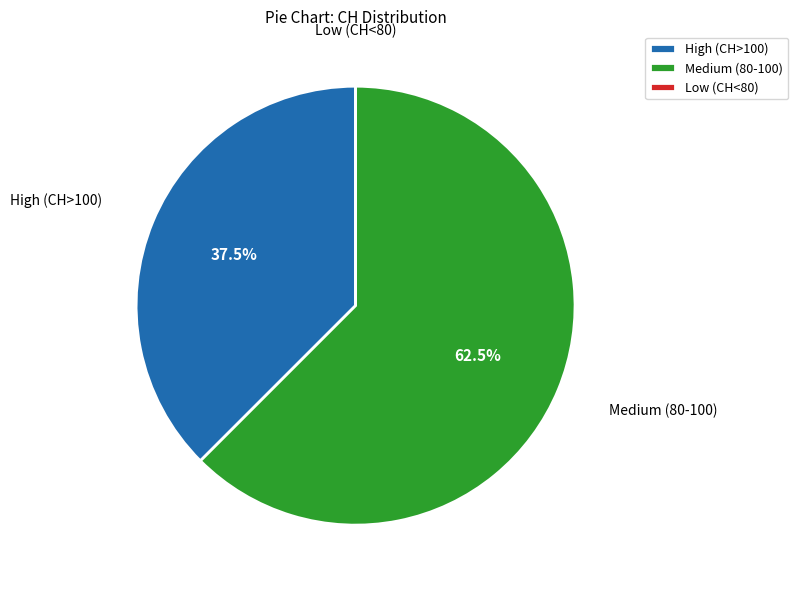

To the nearest percent, what is the difference between the largest and smallest slice percentages?

62%